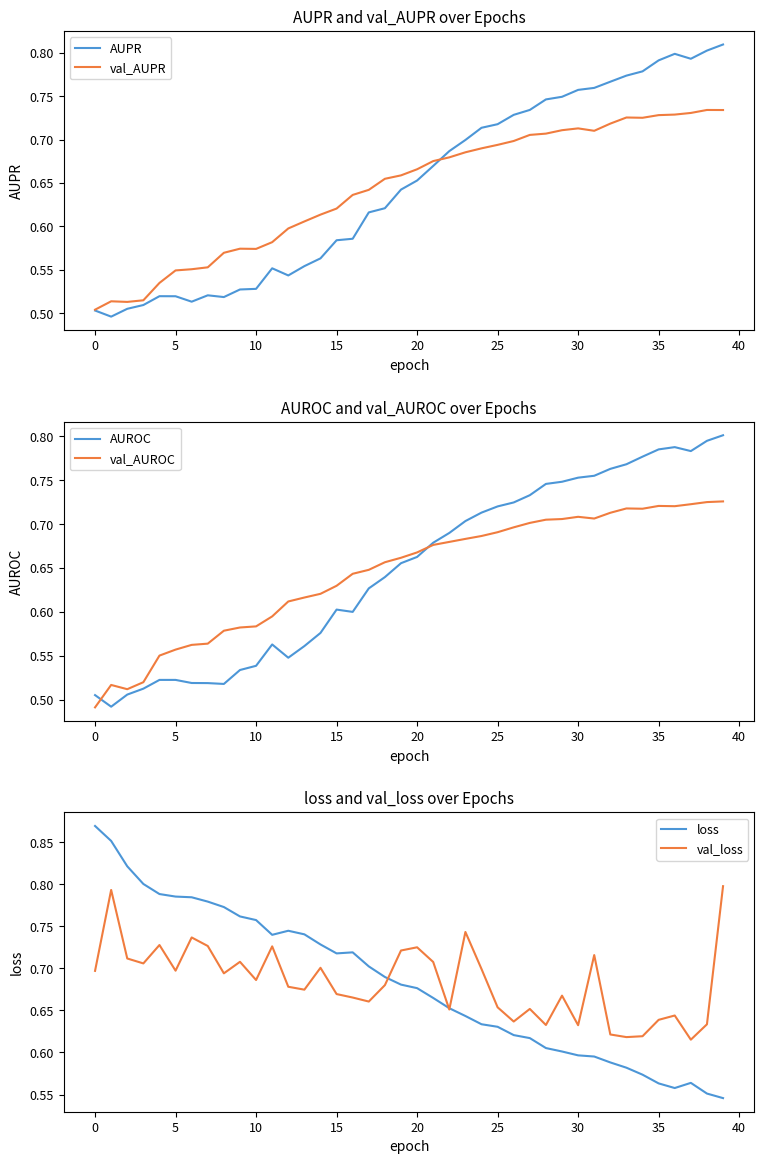

The value of AUROC at 0 is 0.7. True or false?

False